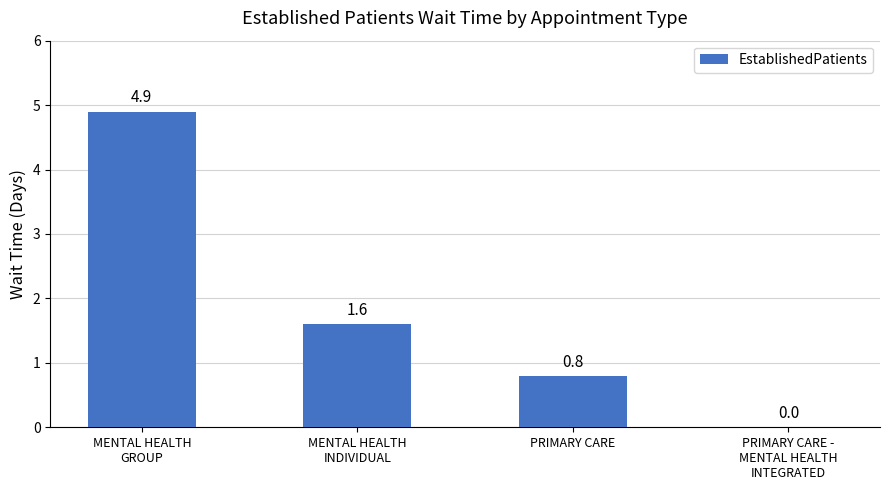

How many values are between 0 and 4?

3